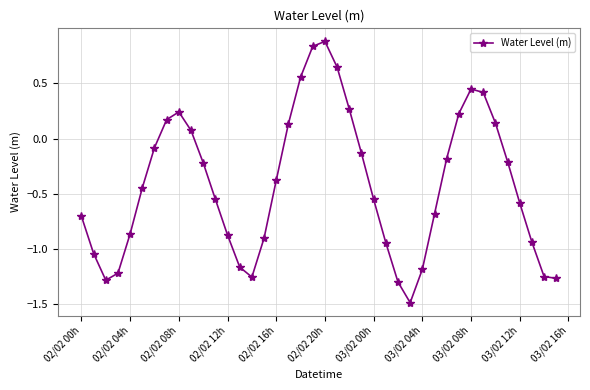

True or false: the data has more than 0 interior local peaks.

True